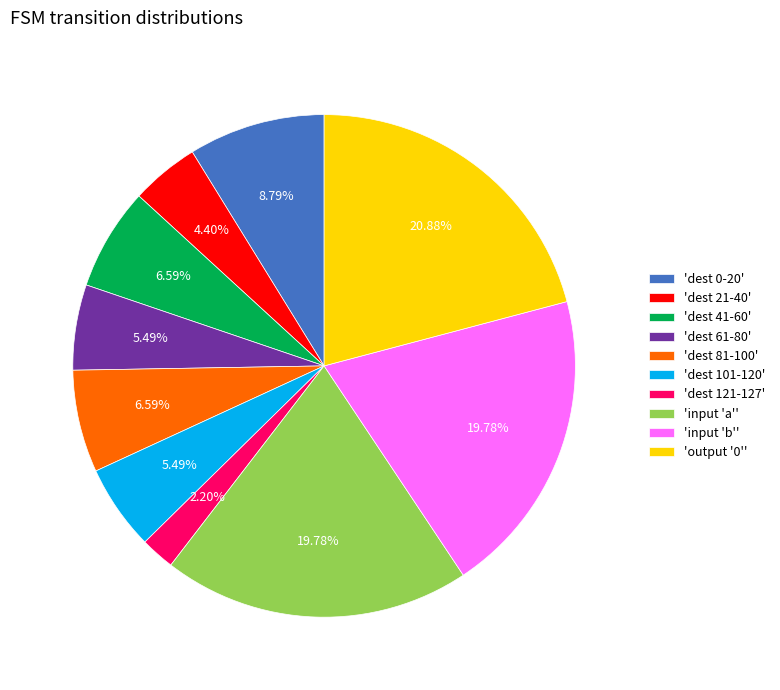

Is 'input 'a'' the majority of the pie?

No